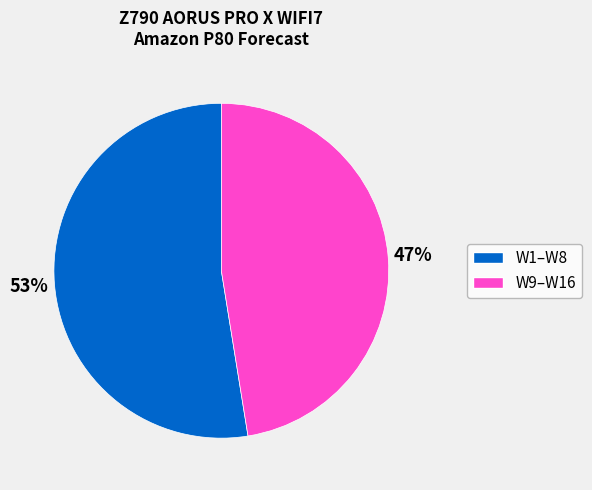

To the nearest percent, what is the average slice percentage?

50%